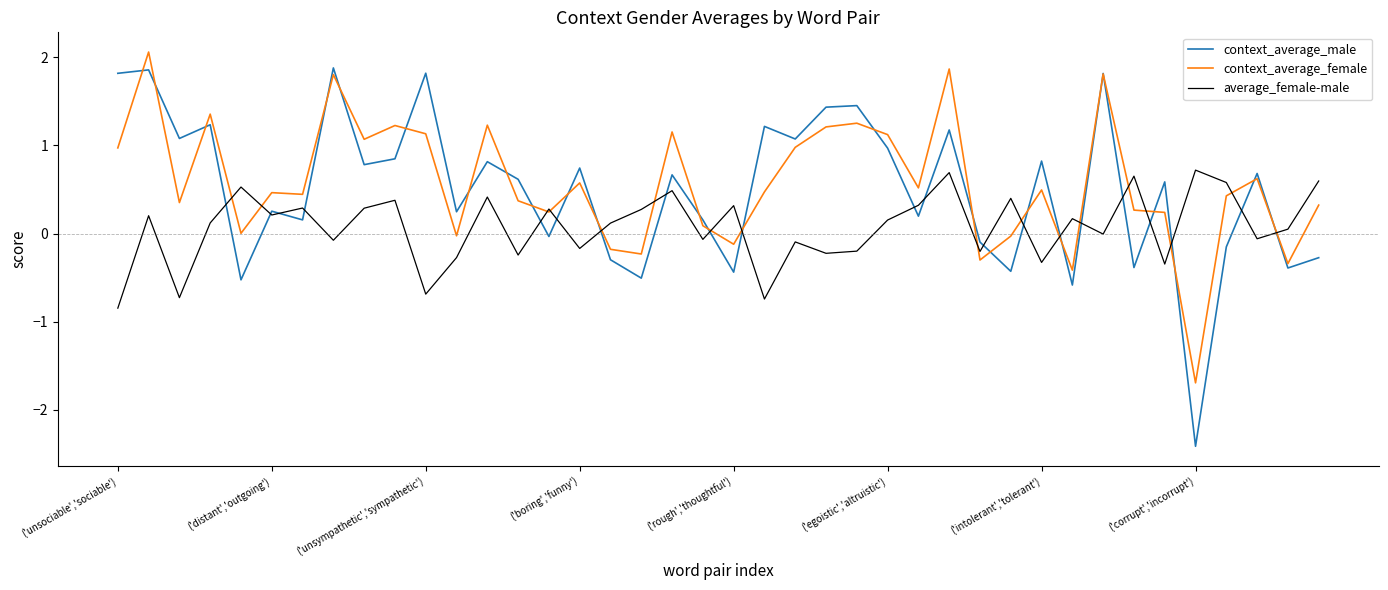

What is the maximum value for context_average_female?

2.1